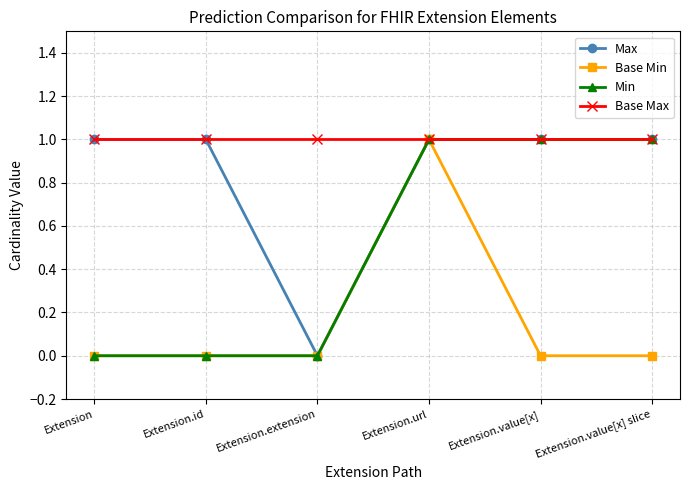

Reading left to right, what are all the values shown in this chart?

Max: Extension=1	Extension.id=1	Extension.extension=0	Extension.url=1	Extension.value[x]=1	Extension.value[x] slice=1
Base Min: Extension=0	Extension.id=0	Extension.extension=0	Extension.url=1	Extension.value[x]=0	Extension.value[x] slice=0
Min: Extension=0	Extension.id=0	Extension.extension=0	Extension.url=1	Extension.value[x]=1	Extension.value[x] slice=1
Base Max: Extension=1	Extension.id=1	Extension.extension=1	Extension.url=1	Extension.value[x]=1	Extension.value[x] slice=1